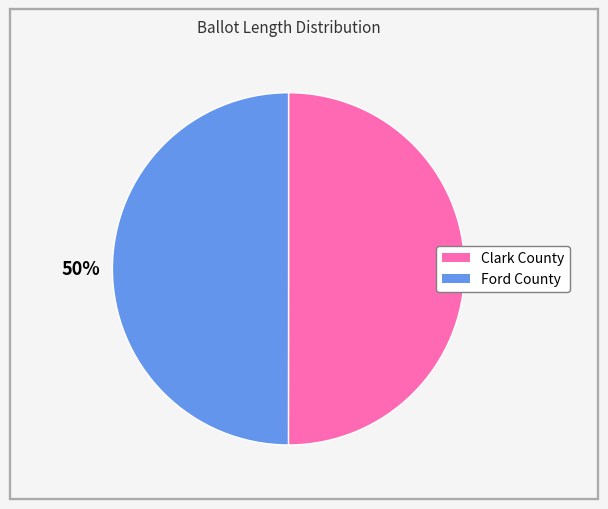

Is it true that Clark County is 36% of the pie?

False